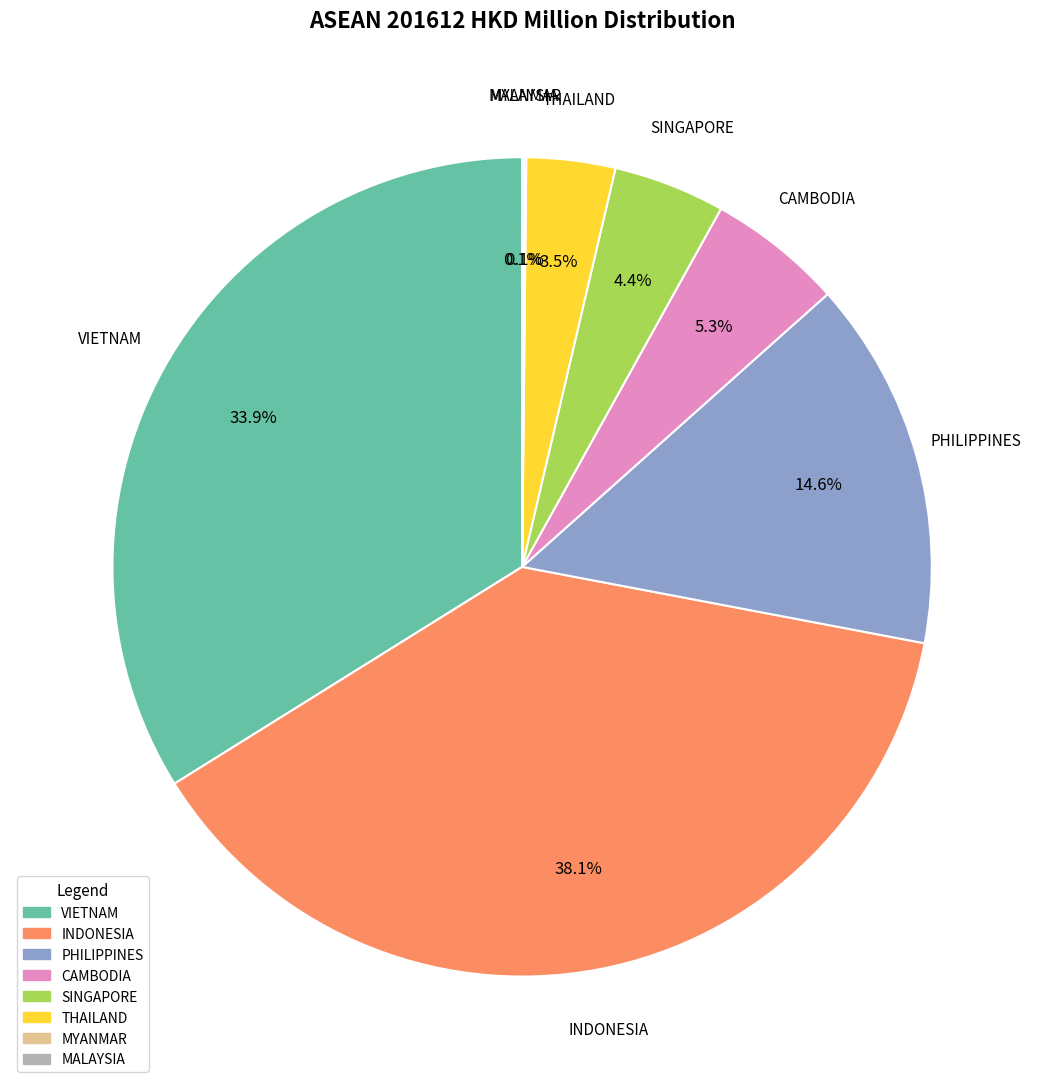

What is the ratio of the value at SINGAPORE to the value at VIETNAM?

0.1